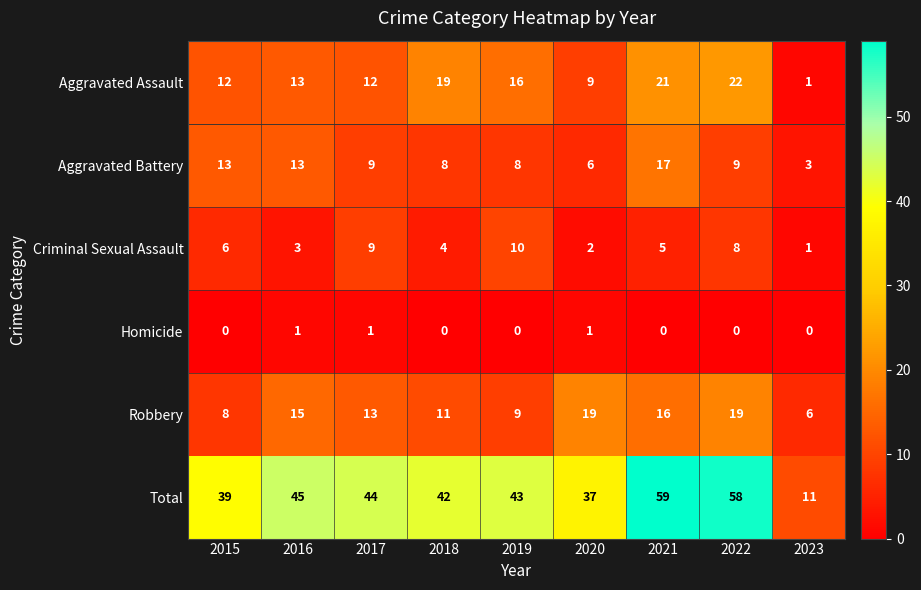

What is the highest value of the Criminal Sexual Assault series?

10